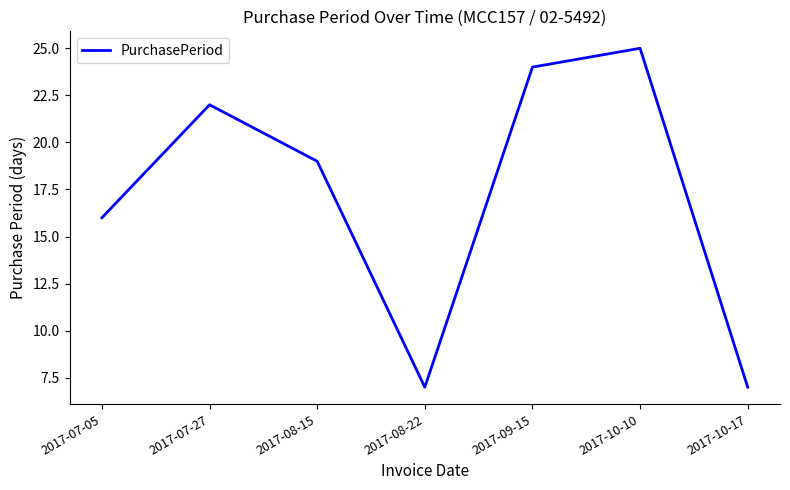

Between 2017-10-10 and 2017-10-17, which is larger?

2017-10-10